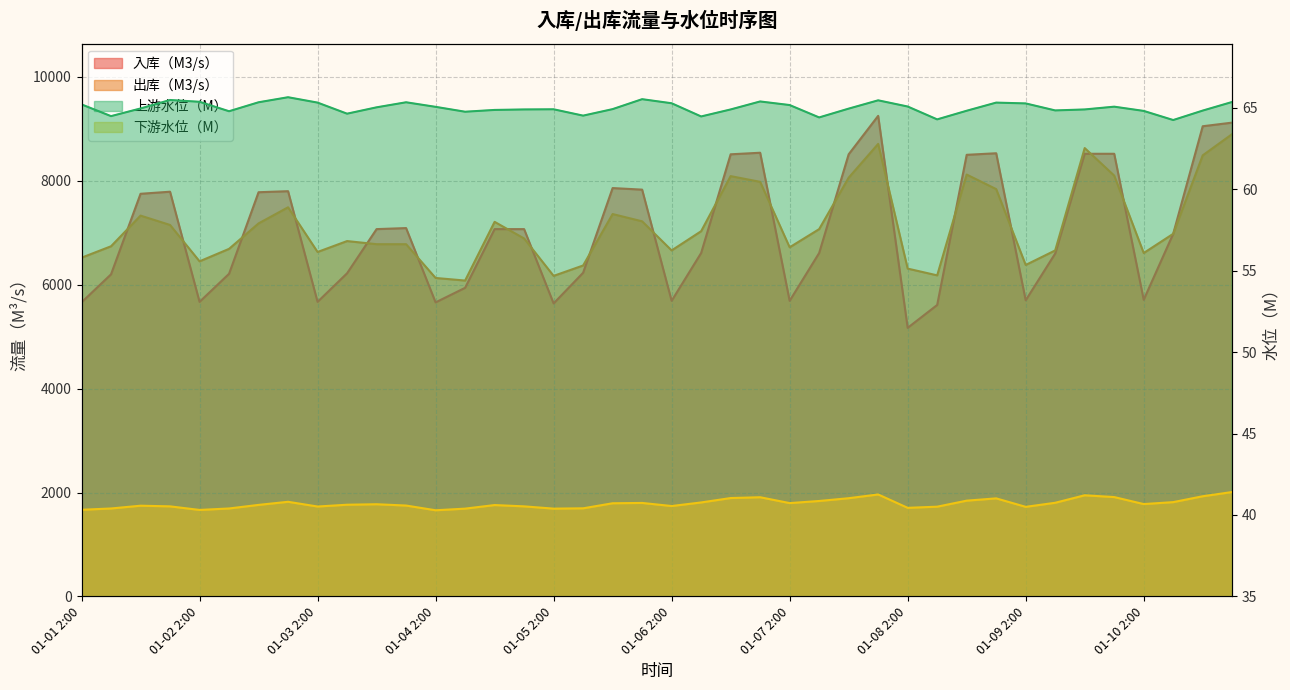

Which series has the largest total across all categories?

出库（M3/s）